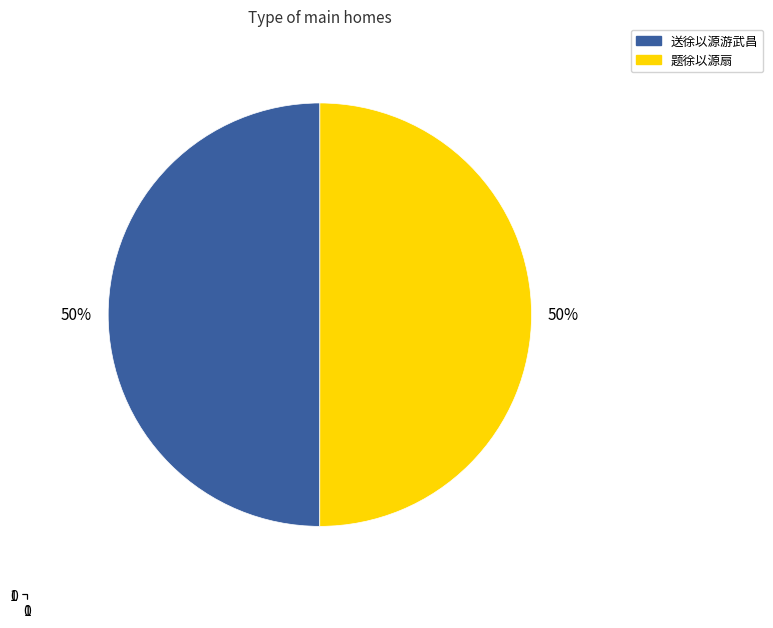

Count the number of slices in the pie.

2